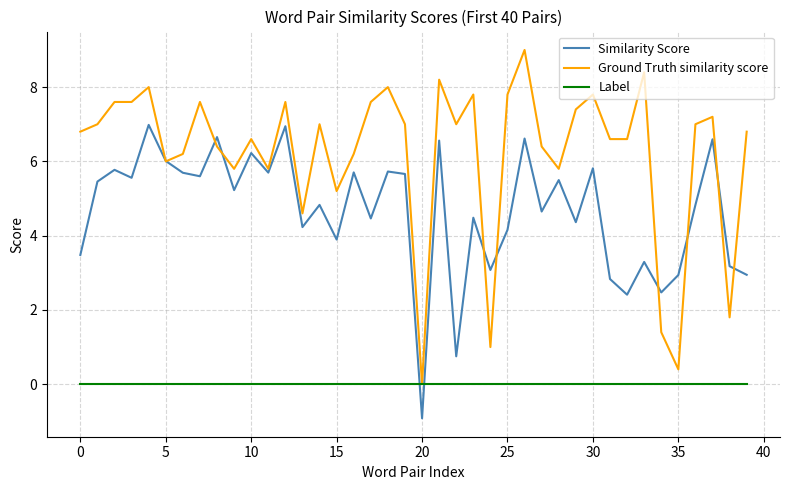

List the series in order of their overall mean, lowest first.

Label, Similarity Score, Ground Truth similarity score